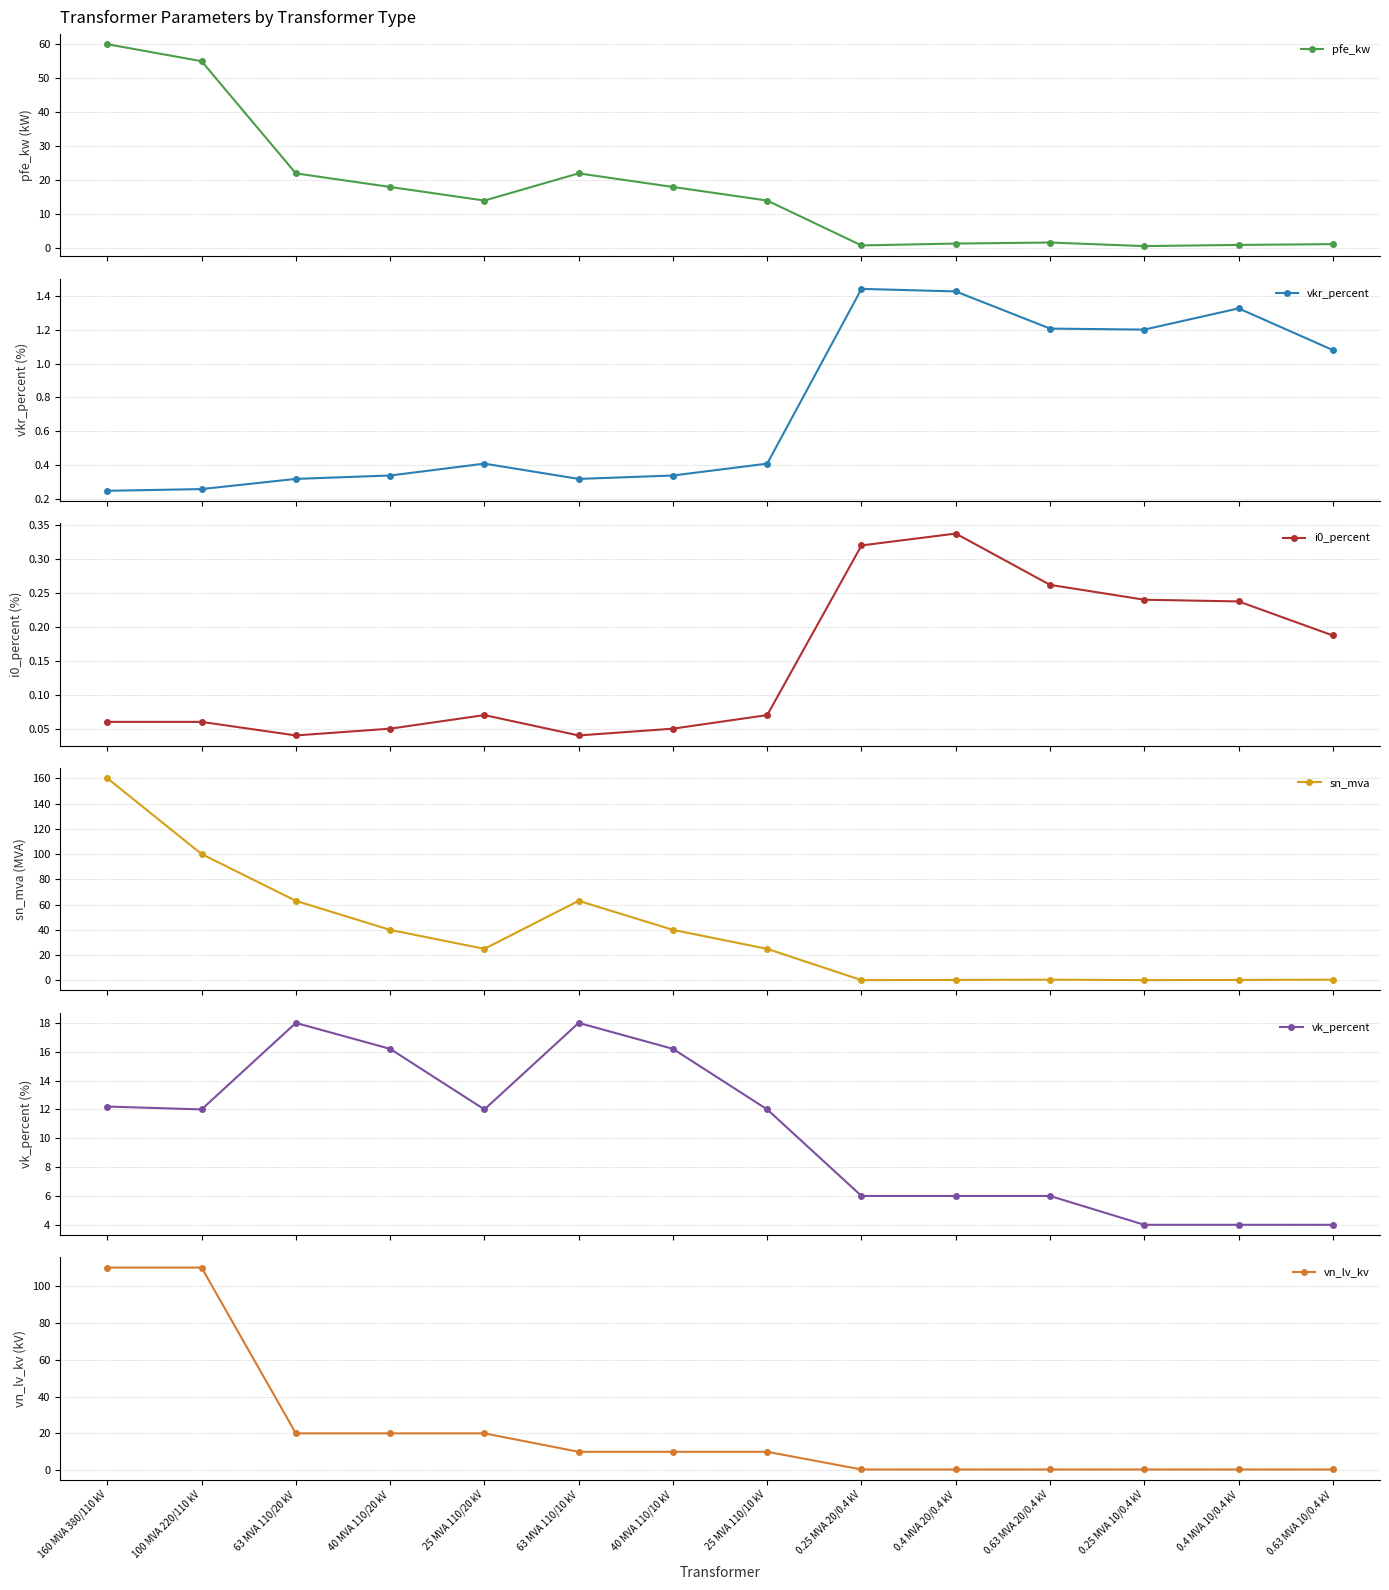

Where is the first local minimum for pfe_kw?

25 MVA 110/20 kV